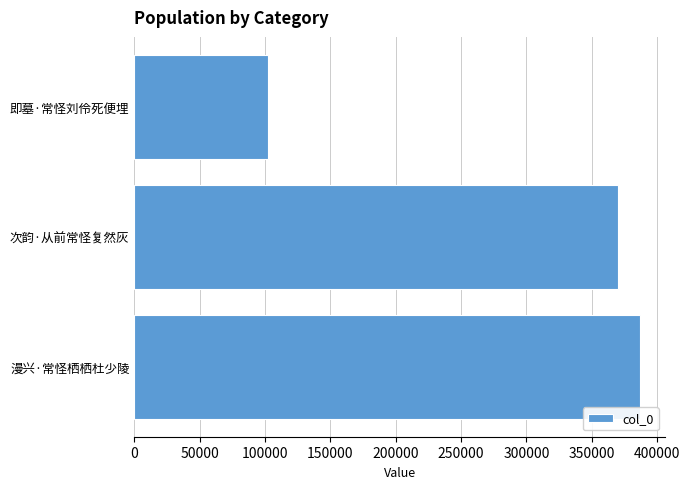

What is the greatest value displayed?

386947